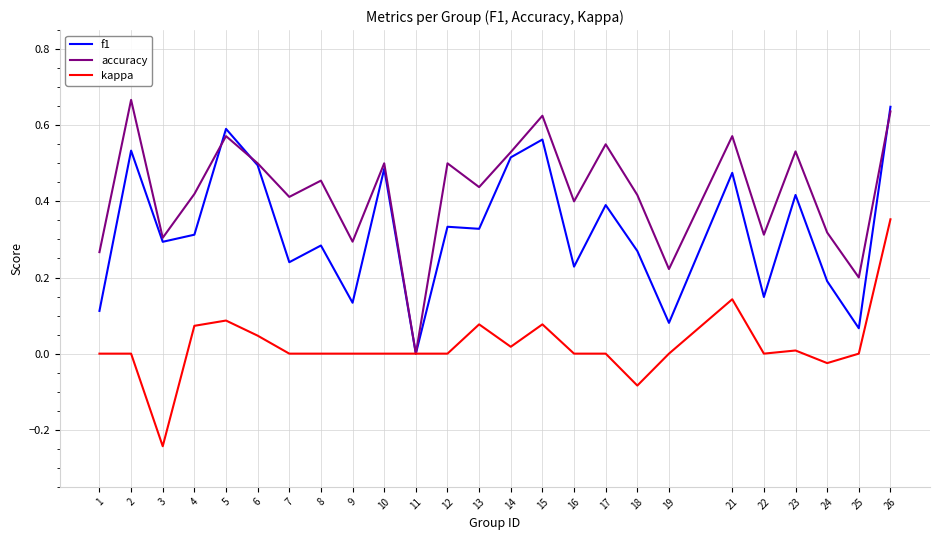

The accuracy series shows 0.1 at 10. True or false?

False